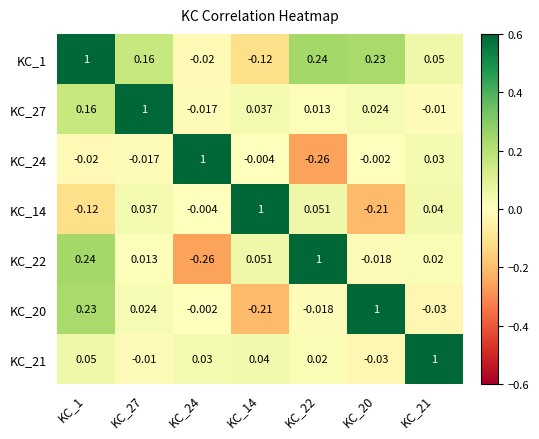

Is the value of KC_27 at KC_20 greater than the value of KC_14 at KC_1?

Yes